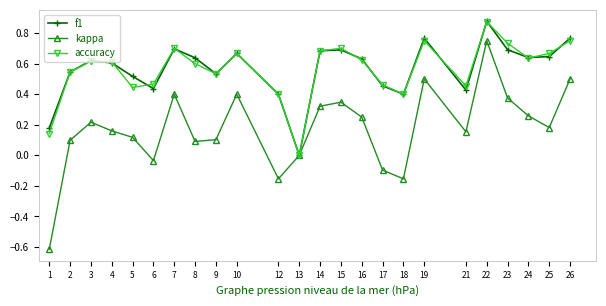

At which label does f1 reach its peak?

22